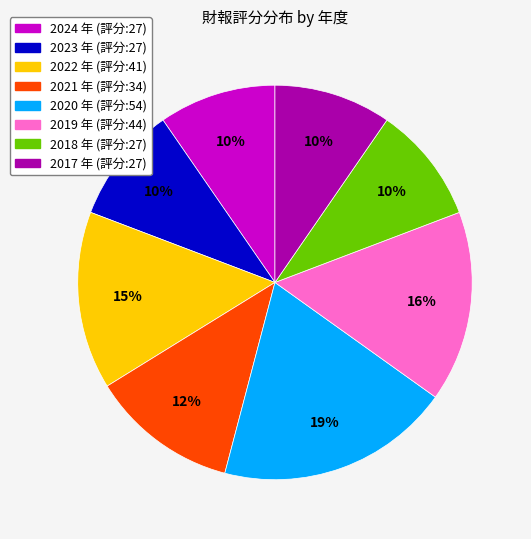

What percentage is the 2017 slice, to the nearest percent?

10%